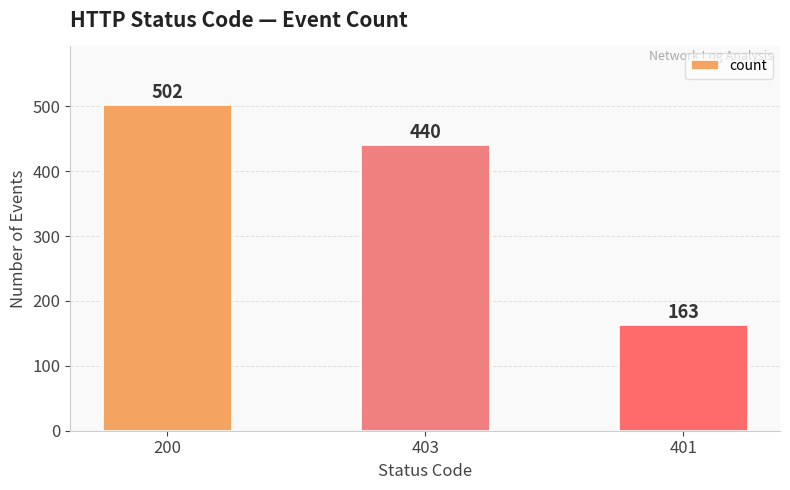

What is the sum of the values at 401 and 200?

665